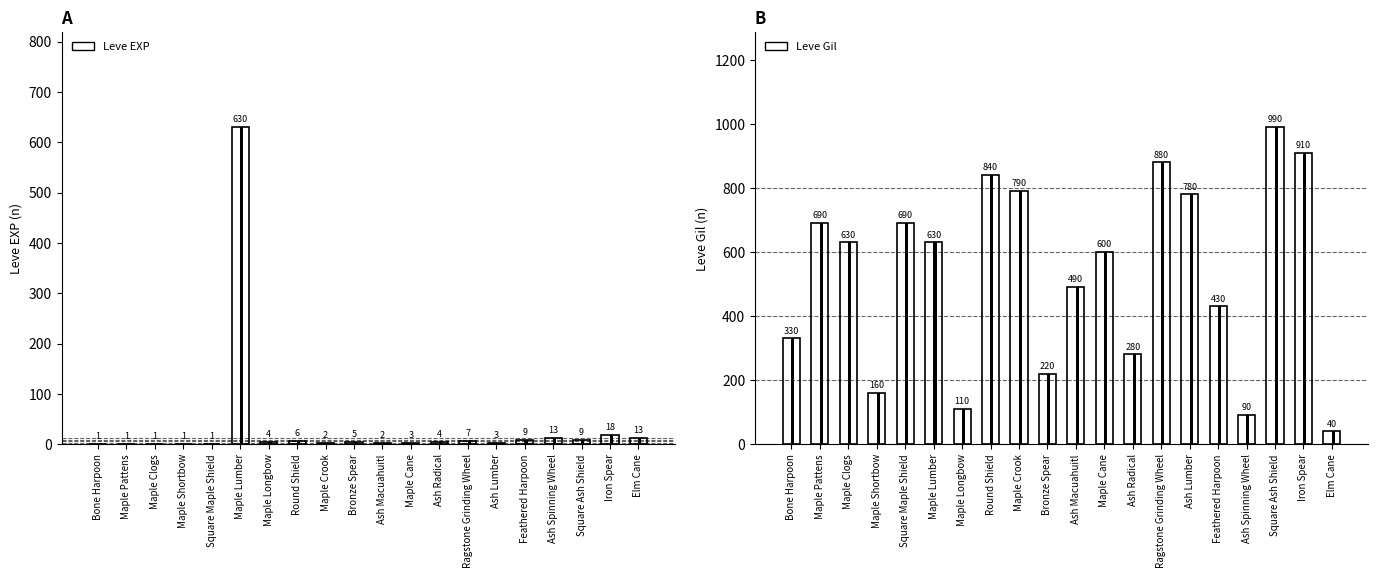

Rank the categories by Leve Gil value from highest to lowest.

Square Ash Shield, Iron Spear, Ragstone Grinding Wheel, Round Shield, Maple Crook, Ash Lumber, Maple Pattens, Square Maple Shield, Maple Clogs, Maple Lumber, Maple Cane, Ash Macuahuitl, Feathered Harpoon, Bone Harpoon, Ash Radical, Bronze Spear, Maple Shortbow, Maple Longbow, Ash Spinning Wheel, Elm Cane